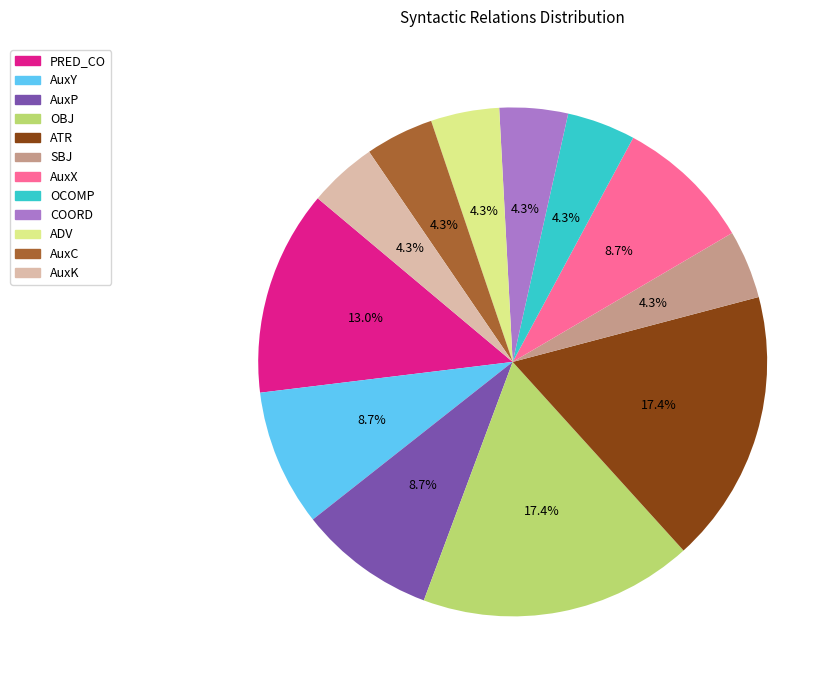

To the nearest percent, what is the combined percentage of AuxY and OCOMP?

13%